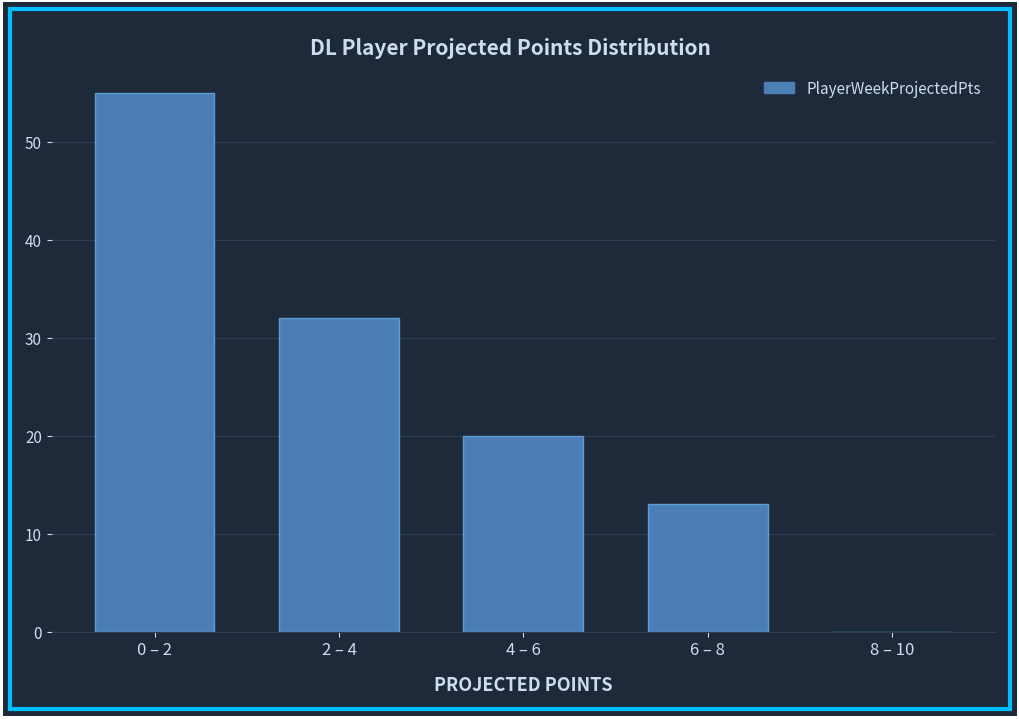

Reading left to right, extract all data points from this chart.

0 – 2=55	2 – 4=32	4 – 6=20	6 – 8=13	8 – 10=0